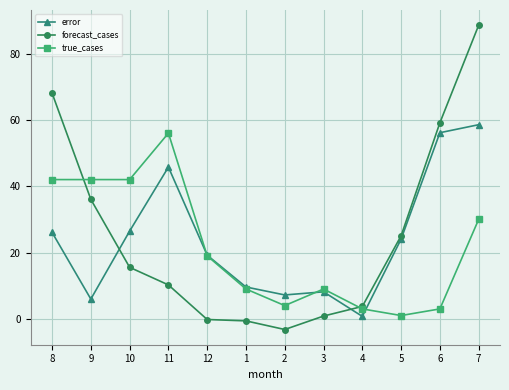

Which series has the widest spread of values?

forecast_cases